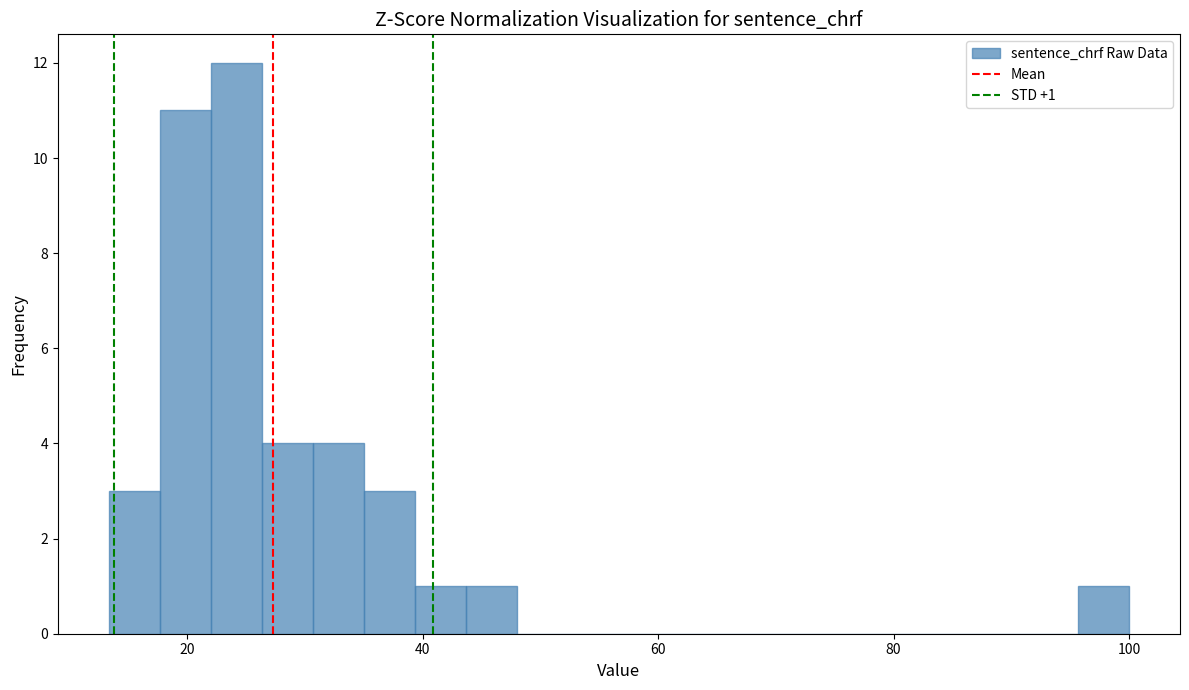

Around what value on the x-axis is the tallest bar? Give the approximate position of its centre, as read against the axis.

24